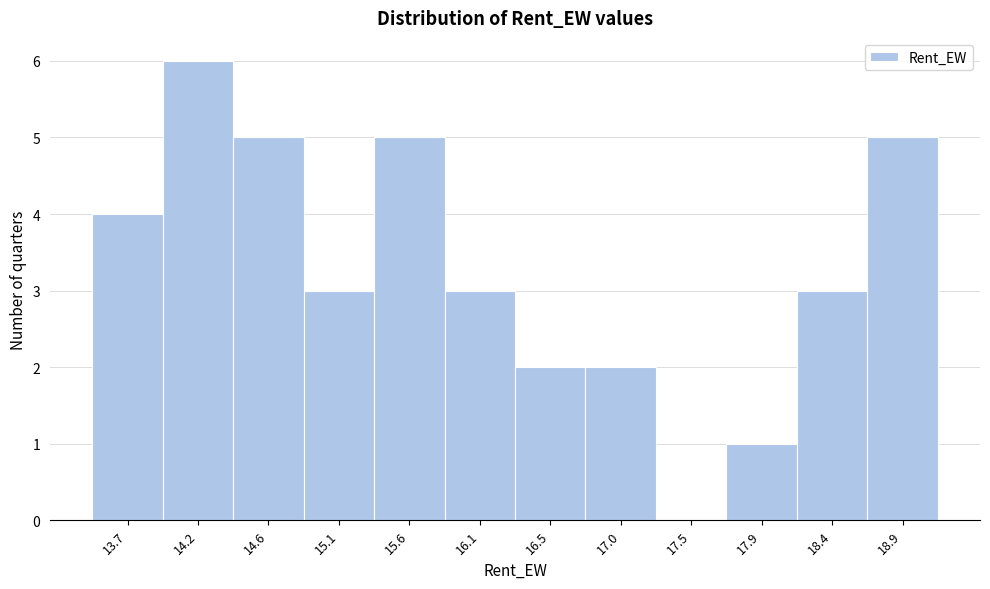

Reading left to right, transcribe this chart: for each bar, give the range it covers on the x-axis and its height. Neither the bar edges nor the heights are printed on the chart, so give them approximately, as read against the axes.

13.45 to 13.95: 4
13.95 to 14.40: 6
14.40 to 14.85: 5
14.85 to 15.35: 3
15.35 to 15.80: 5
15.80 to 16.30: 3
16.30 to 16.75: 2
16.75 to 17.25: 2
17.25 to 17.70: 0
17.70 to 18.20: 1
18.20 to 18.65: 3
18.65 to 19.15: 5